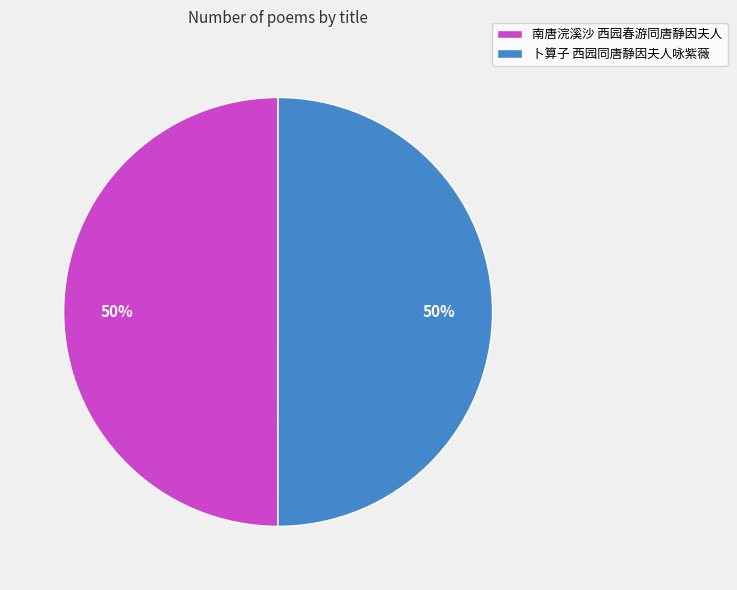

The 卜算子 西园同唐静因夫人咏紫薇 slice represents 57% of the pie. True or false?

False